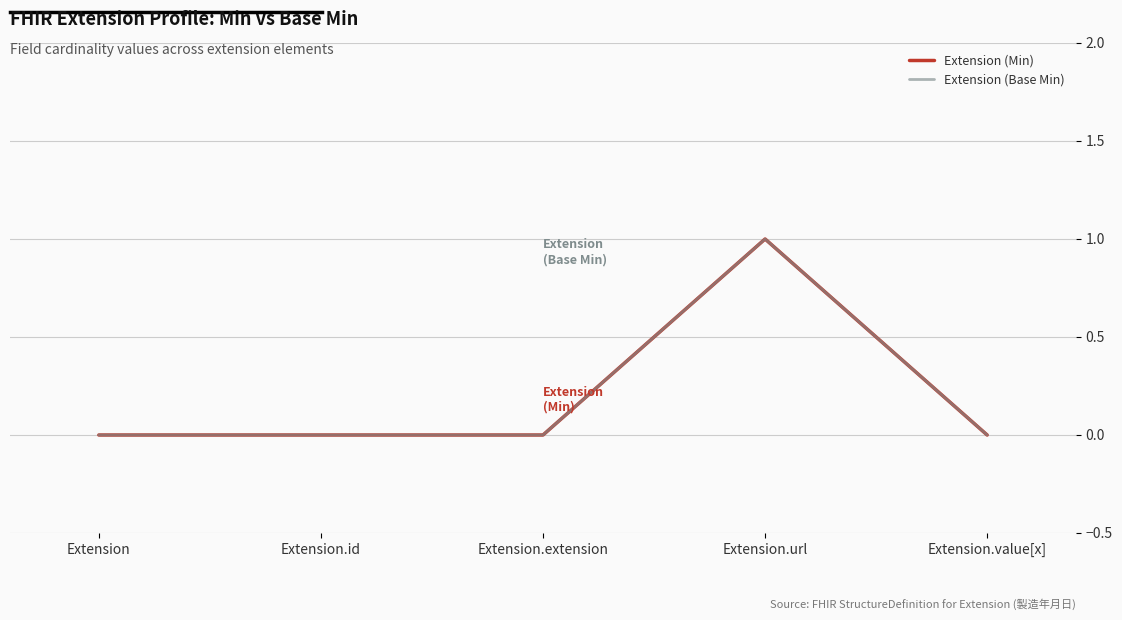

Is this an area chart (filled region under the line)?

No